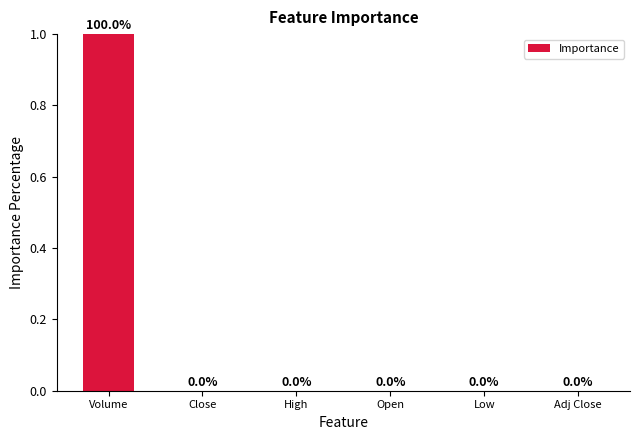

What is the average value?

0.2